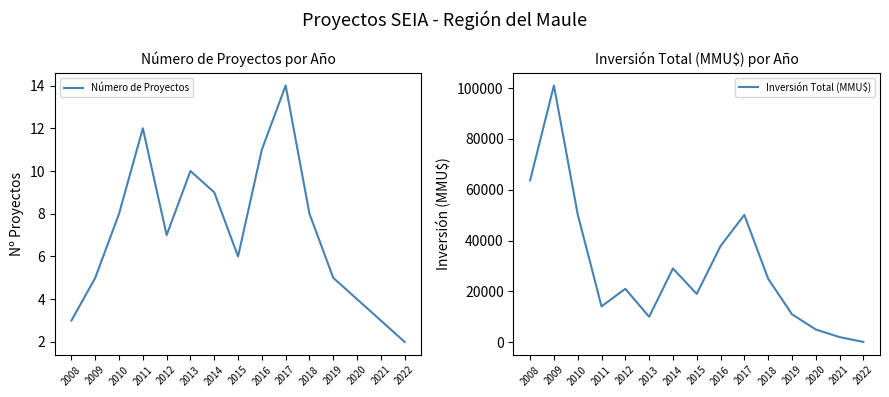

Which series has the largest total across all categories?

Inversión Total (MMU$)